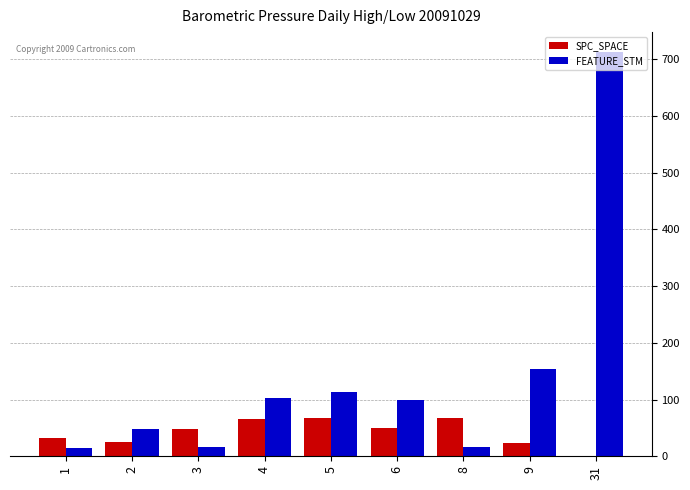

Which series changed the most between 1 and 2?

FEATURE_STM